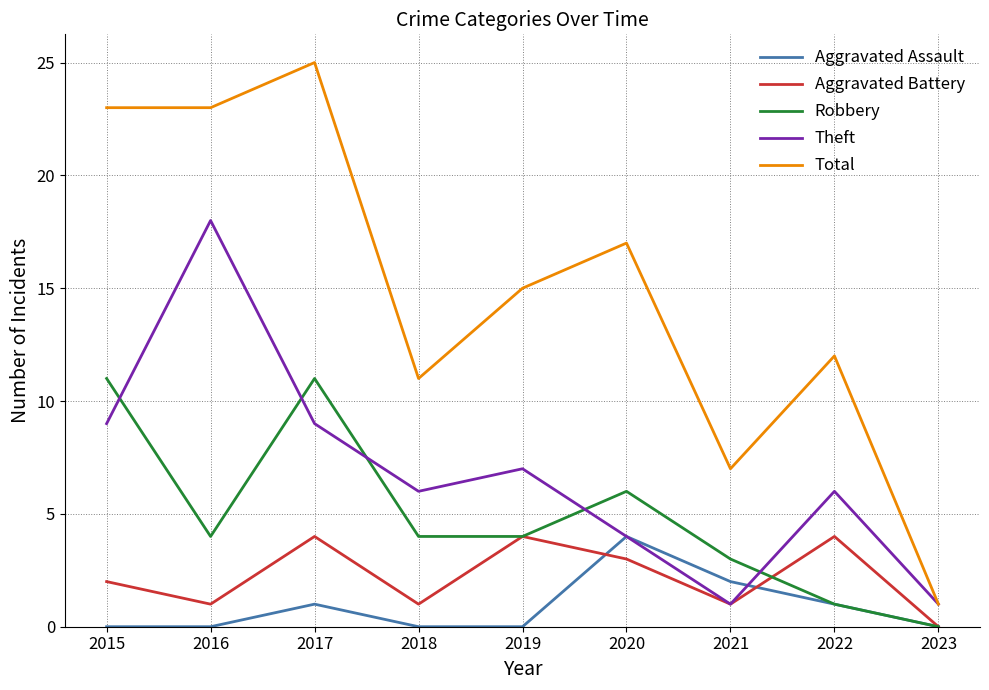

Which series has the largest range (max minus min)?

Total